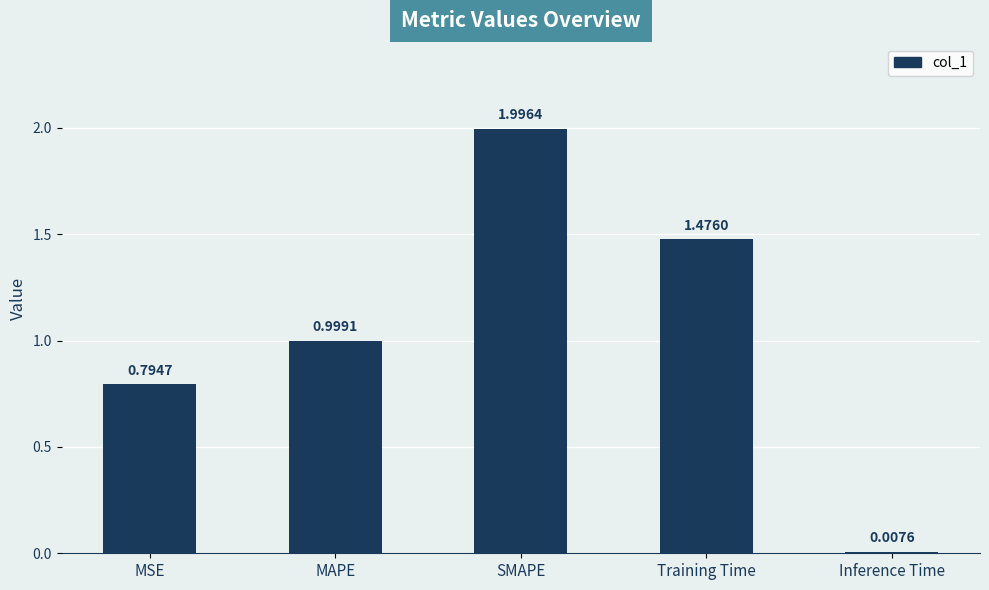

Does the chart contain stacked bars?

No